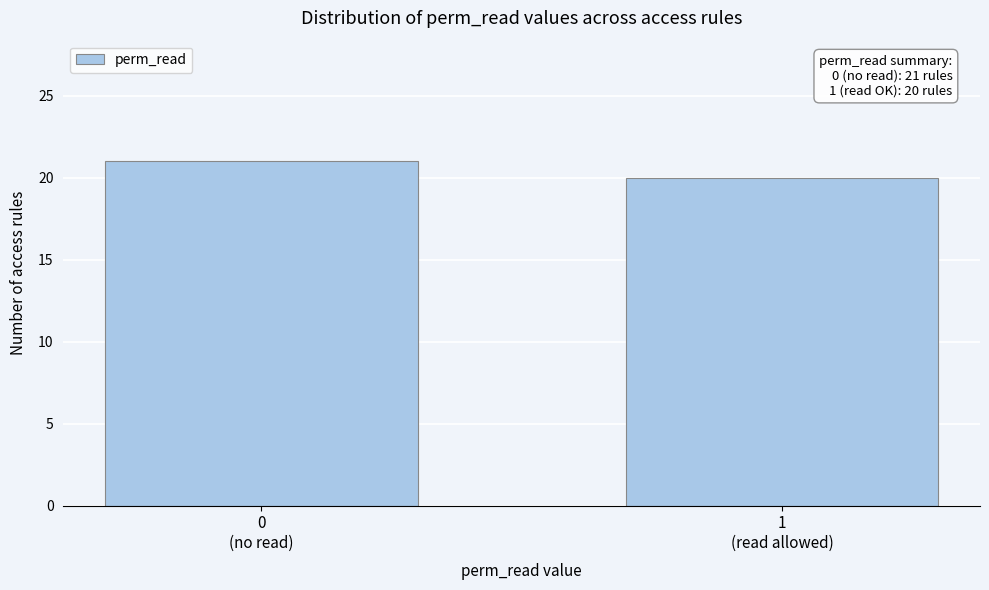

Reading left to right, what are all the values shown in this chart?

21	20